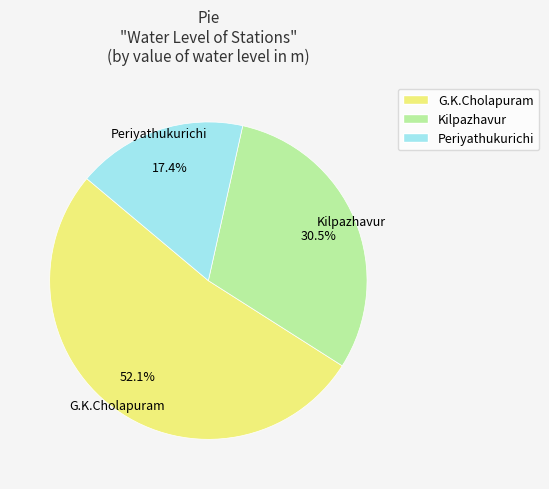

To the nearest percent, what is the difference between the largest and smallest slice percentages?

35%